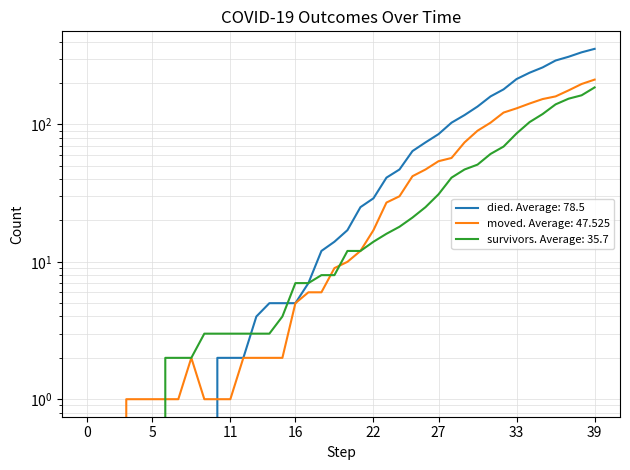

Reading left to right, extract all data points from this chart.

survivors: 0	0	0	0	0	0	2	2	2	3	3	3	3	3	3	4	7	7	8	8	12	12	14	16	18	21	25	31	41	47	51	61	69	86	104	119	140	154	163	186
died: 0	0	0	0	0	0	0	0	0	0	2	2	2	4	5	5	5	7	12	14	17	25	29	41	47	64	74	85	103	117	135	160	180	214	238	260	292	311	335	355
moved: 0	0	0	1	1	1	1	1	2	1	1	1	2	2	2	2	5	6	6	9	10	12	17	27	30	42	47	54	57	74	90	103	122	131	142	153	160	177	197	212